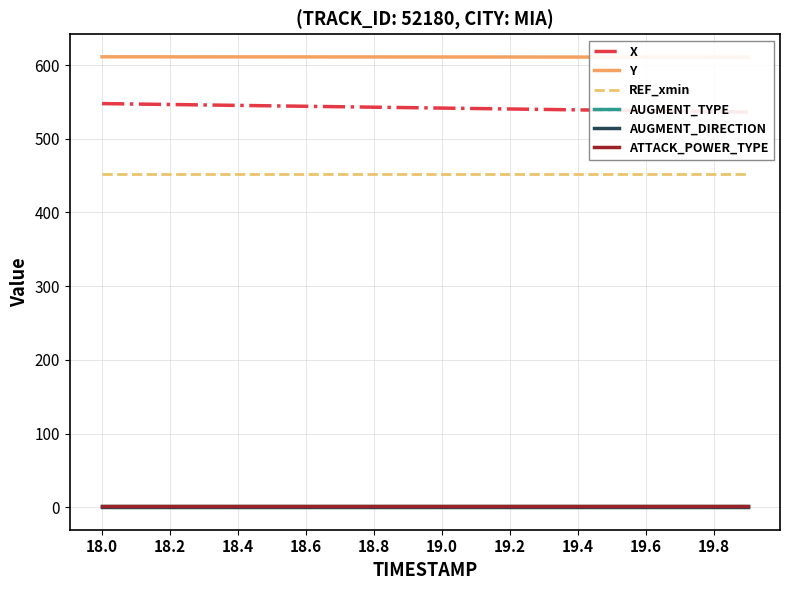

True or false: AUGMENT_DIRECTION has a value of 0.0 at 18.8.

True